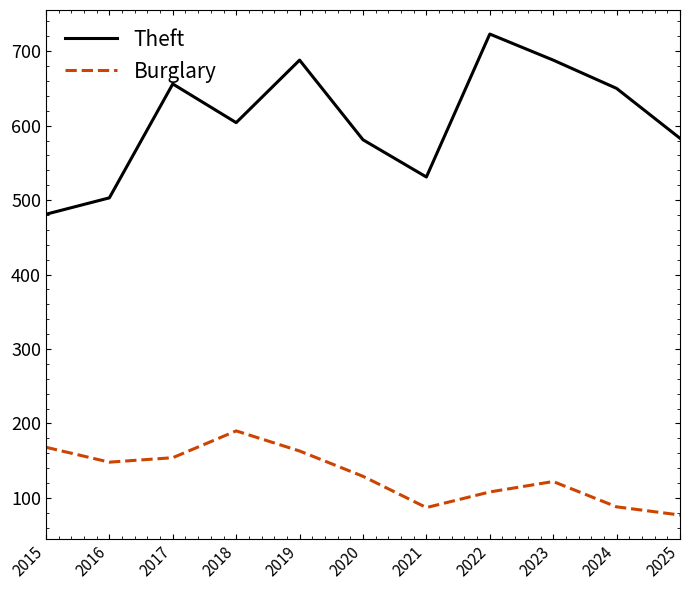

True or false: Theft and Burglary intersect in this chart.

False